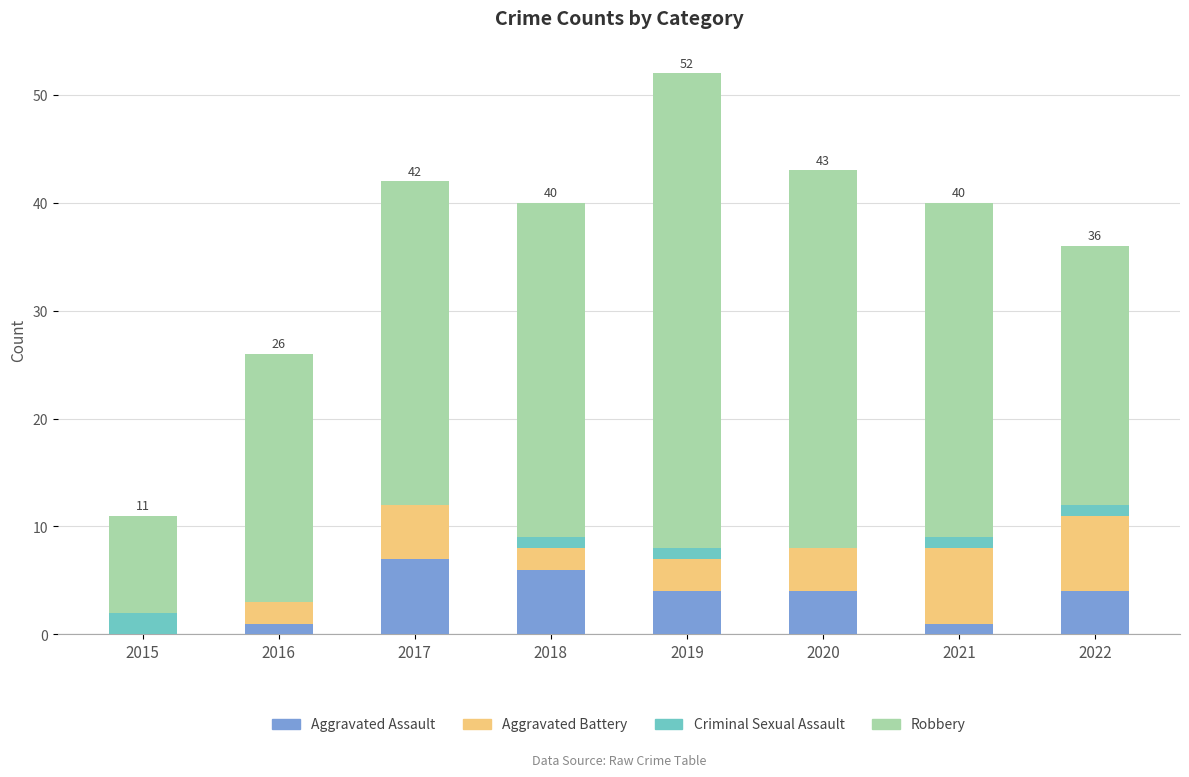

Count the number of categories in the chart.

8